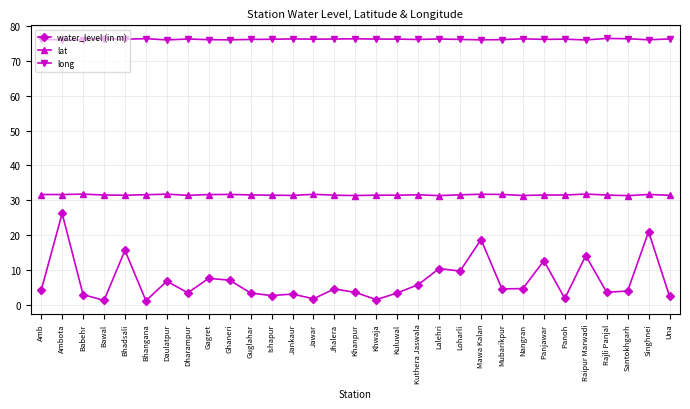

Read the lat value at Bhadsali.

31.5